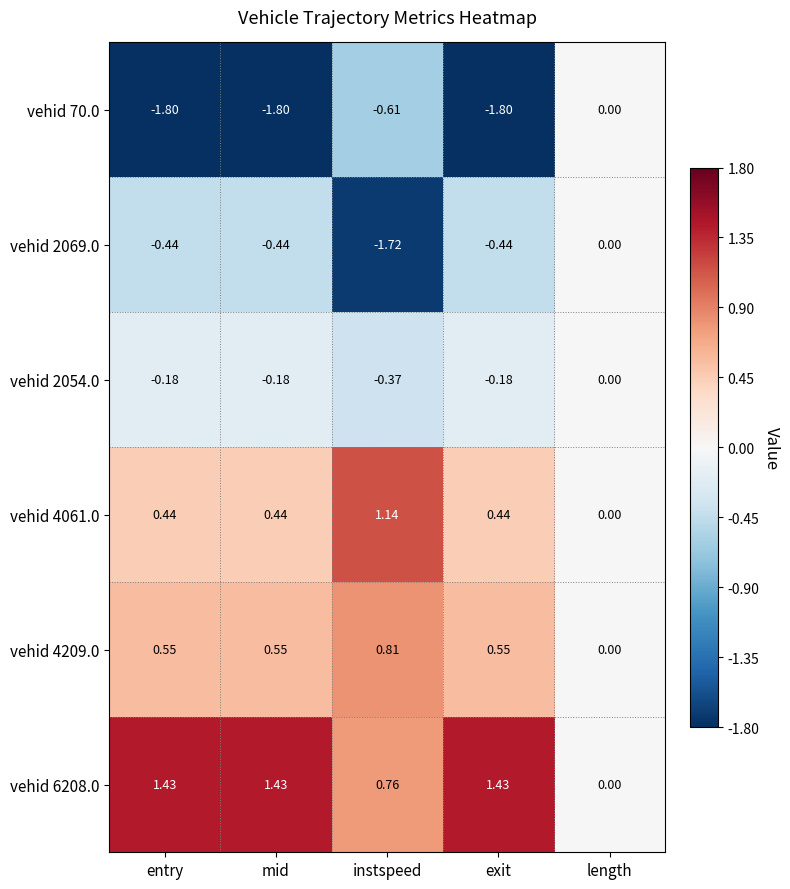

Where does the vehid 70.0 series first go above -1?

instspeed